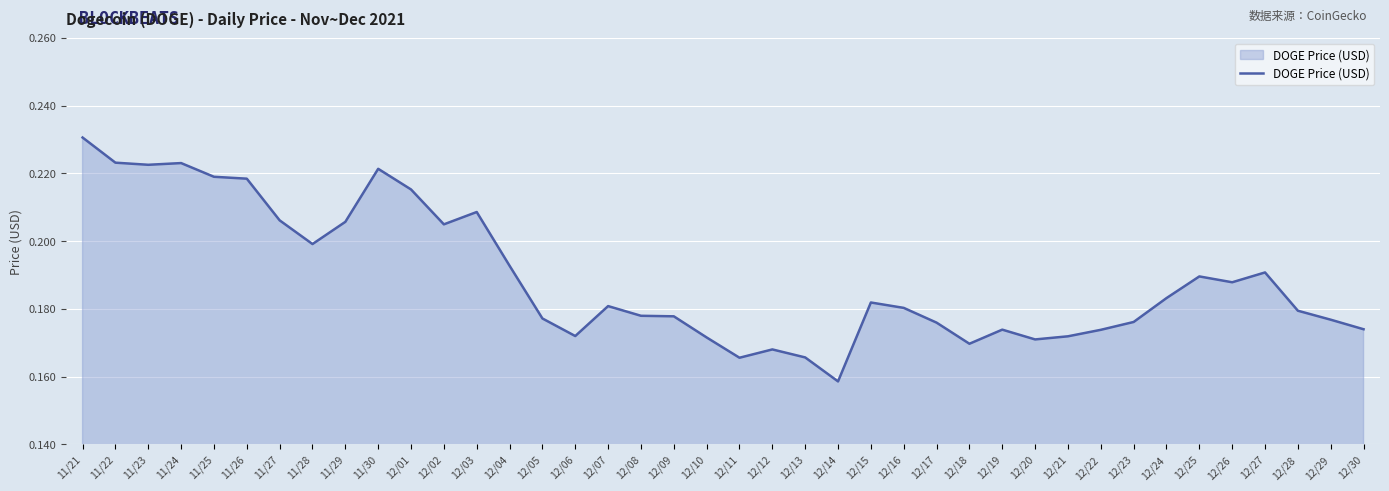

How many values are between 0 and 1?

40